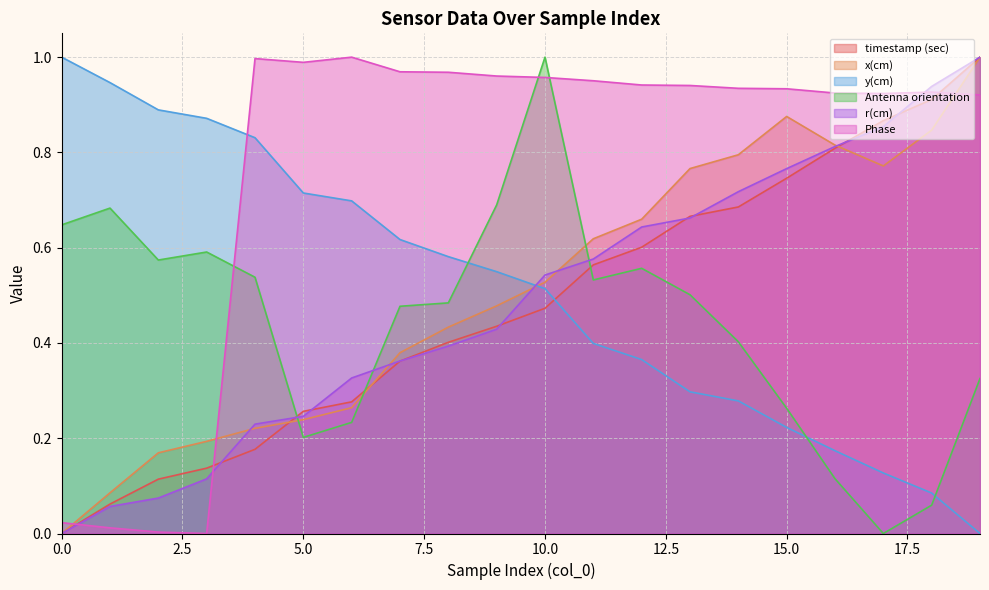

At which category does Phase reach its first local peak?

4